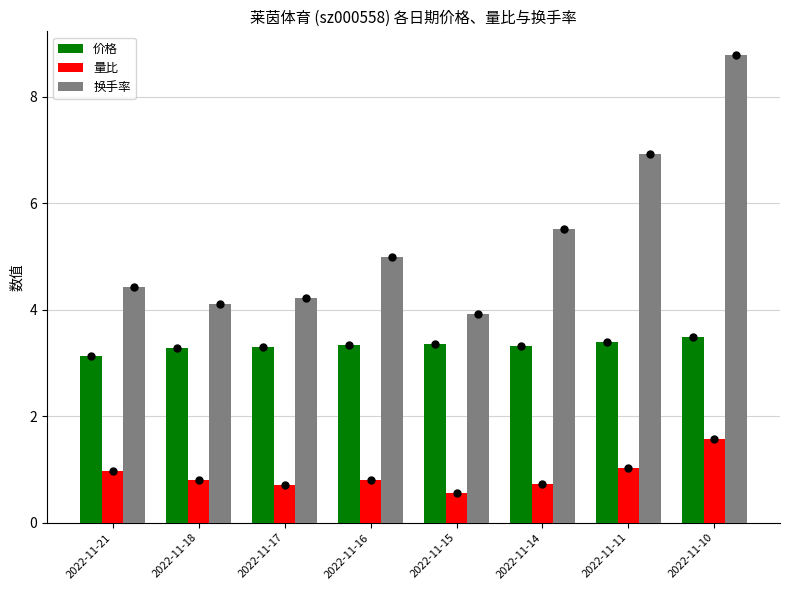

What is the value of the 换手率 bar at the 1st from the left?

4.4